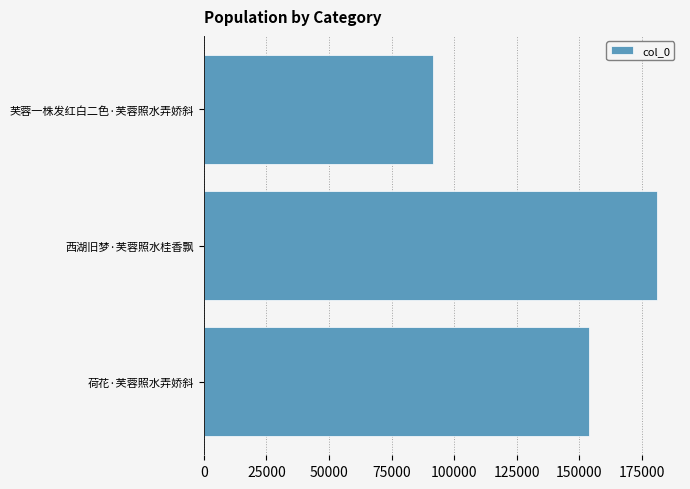

What is the sum of the values at 荷花·芙蓉照水弄娇斜 and 芙蓉一株发红白二色·芙蓉照水弄娇斜?

245564